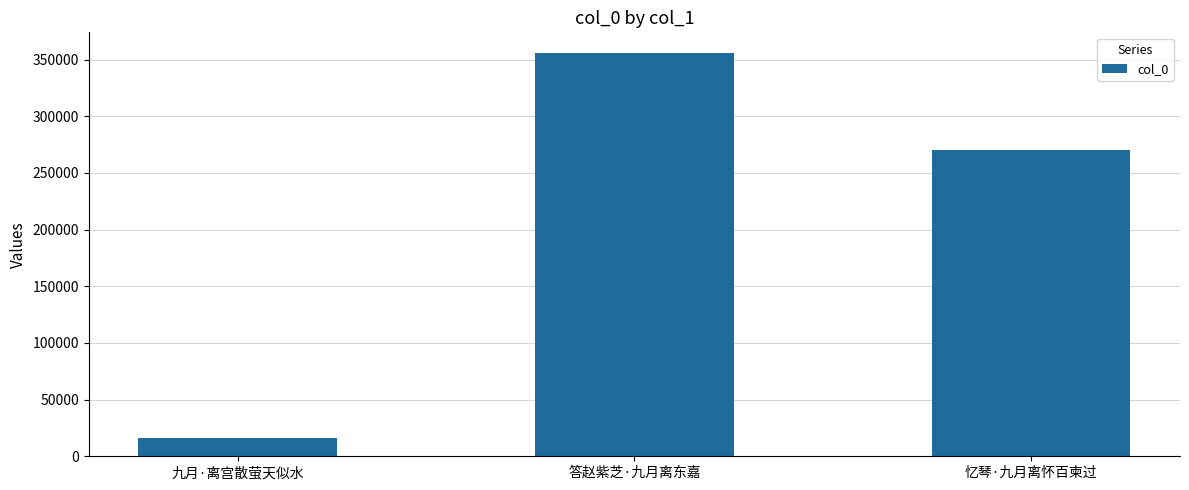

Reading right to left, list all the values displayed in this chart.

忆琴·九月离怀百柬过=270414	答赵紫芝·九月离东嘉=356213	九月·离宫散萤天似水=16480